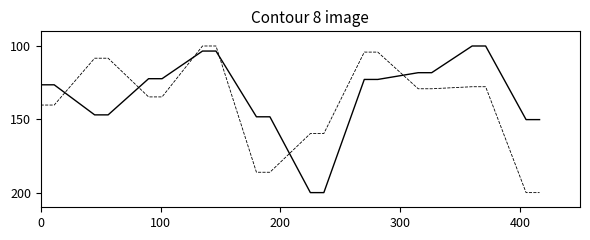

What is the minimum value shown in the chart?

100.0